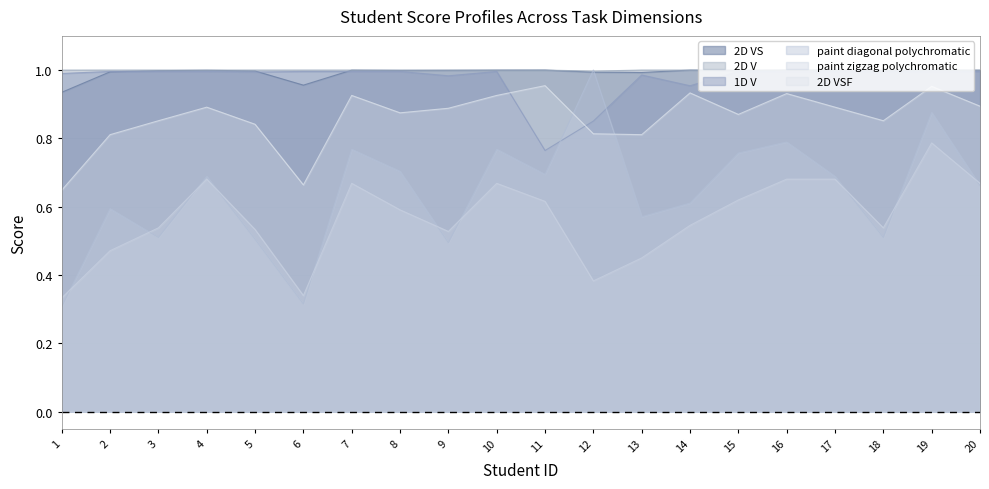

What is the maximum value for paint zigzag polychromatic?

0.8